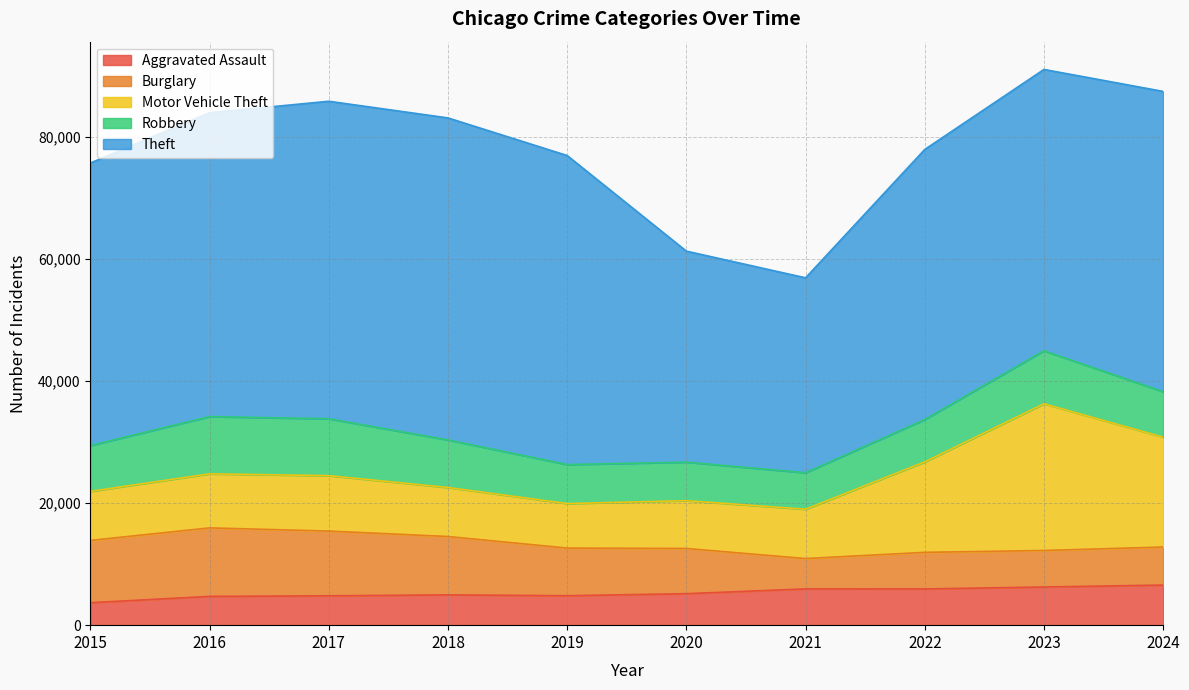

Reading left to right, extract all data points from this chart.

Aggravated Assault: 3678	4713	4806	4960	4822	5153	5935	5932	6251	6564
Burglary: 10199	11215	10598	9556	7798	7404	4972	5990	5976	6230
Motor Vehicle Theft: 8032	8851	9074	8019	7291	7825	8077	14810	24018	17988
Robbery: 7498	9372	9308	7787	6380	6308	5970	6931	8678	7443
Theft: 46262	49753	51994	52727	50598	34547	31916	44226	46064	49167